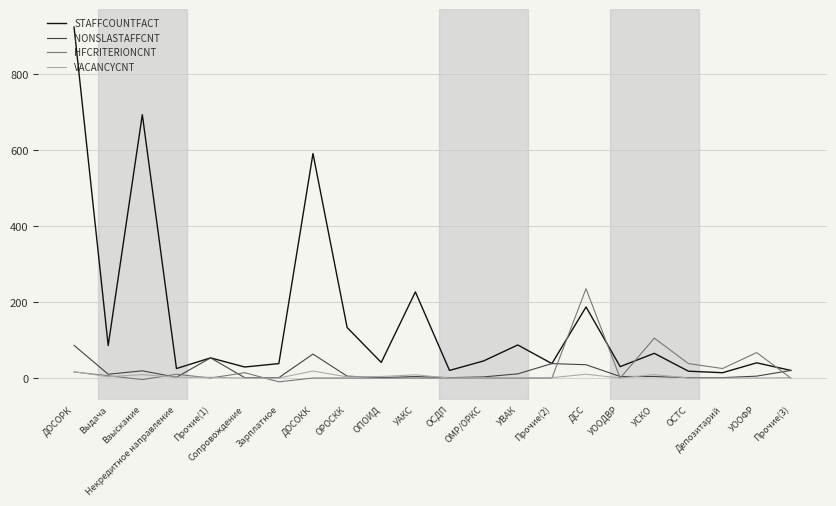

How many lines are shown in the chart?

4